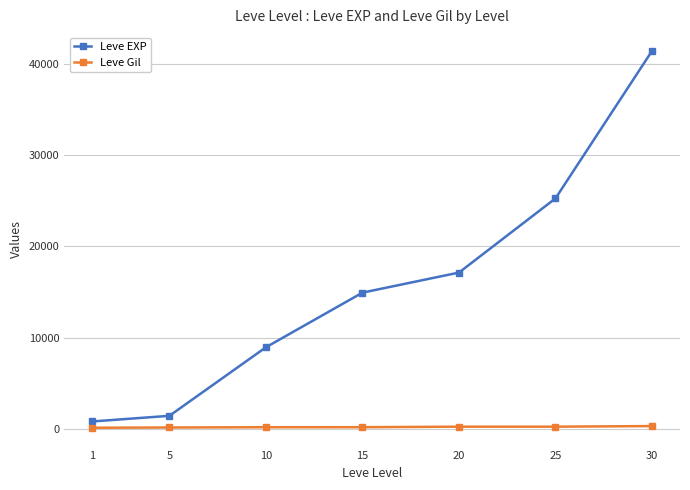

How many Leve Gil values are between 140 and 229?

5